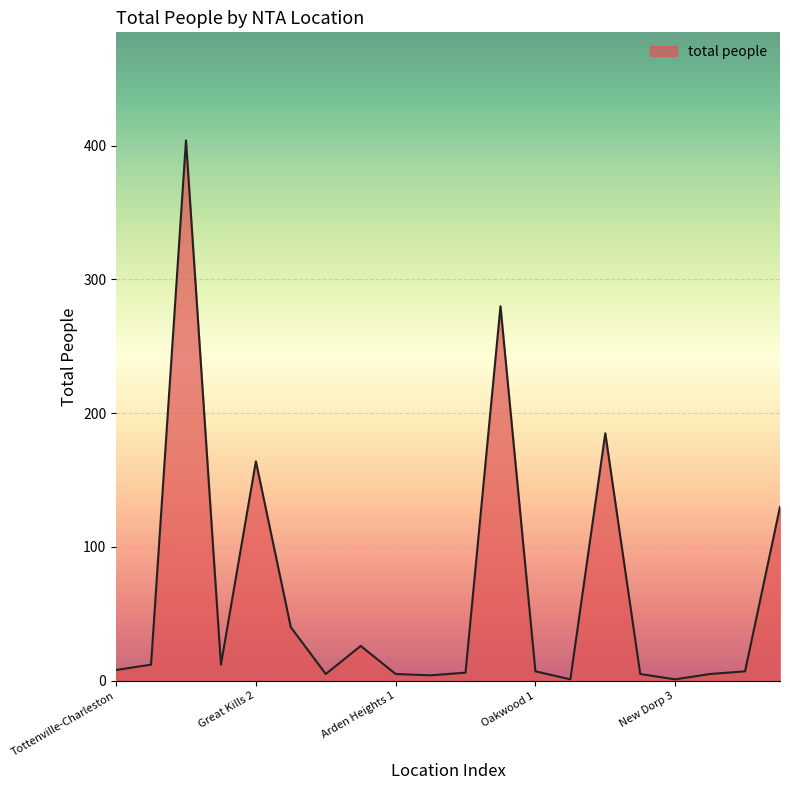

What is the difference between the maximum and minimum values?

403